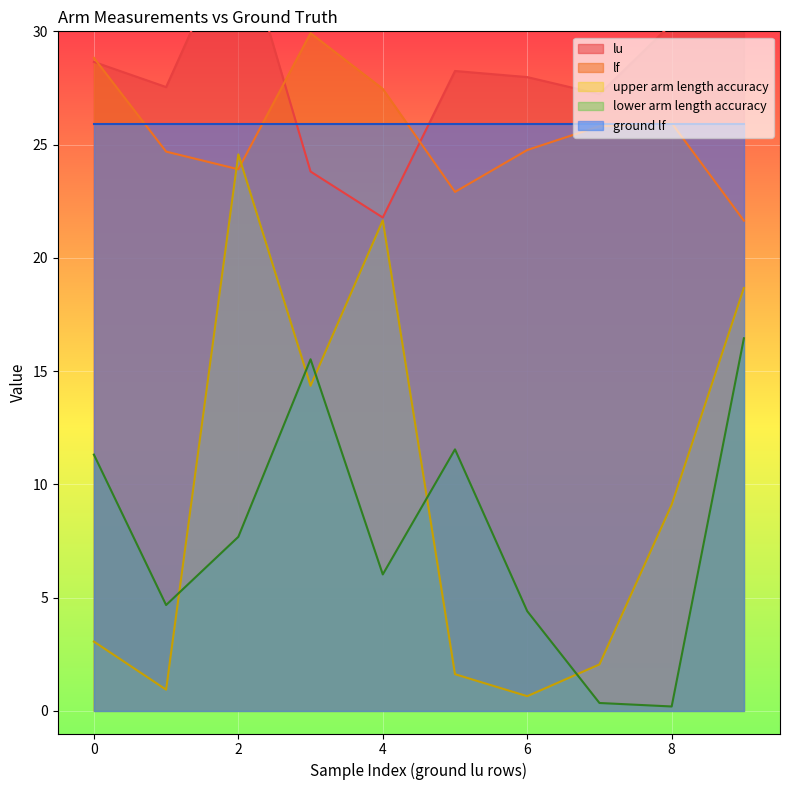

What is the average value of the upper arm length accuracy series?

9.7